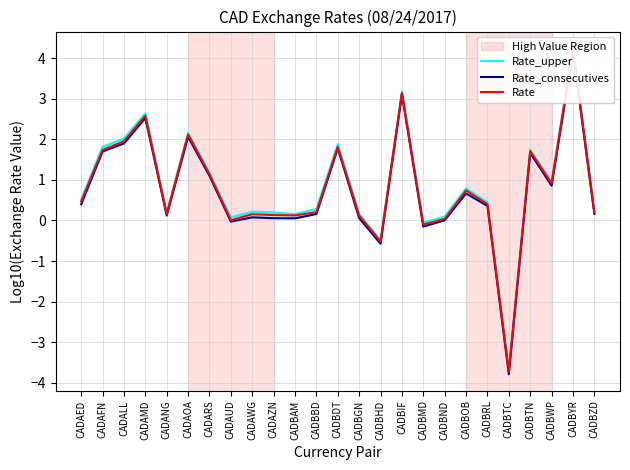

True or false: Rate_upper and Rate cross at least once.

False